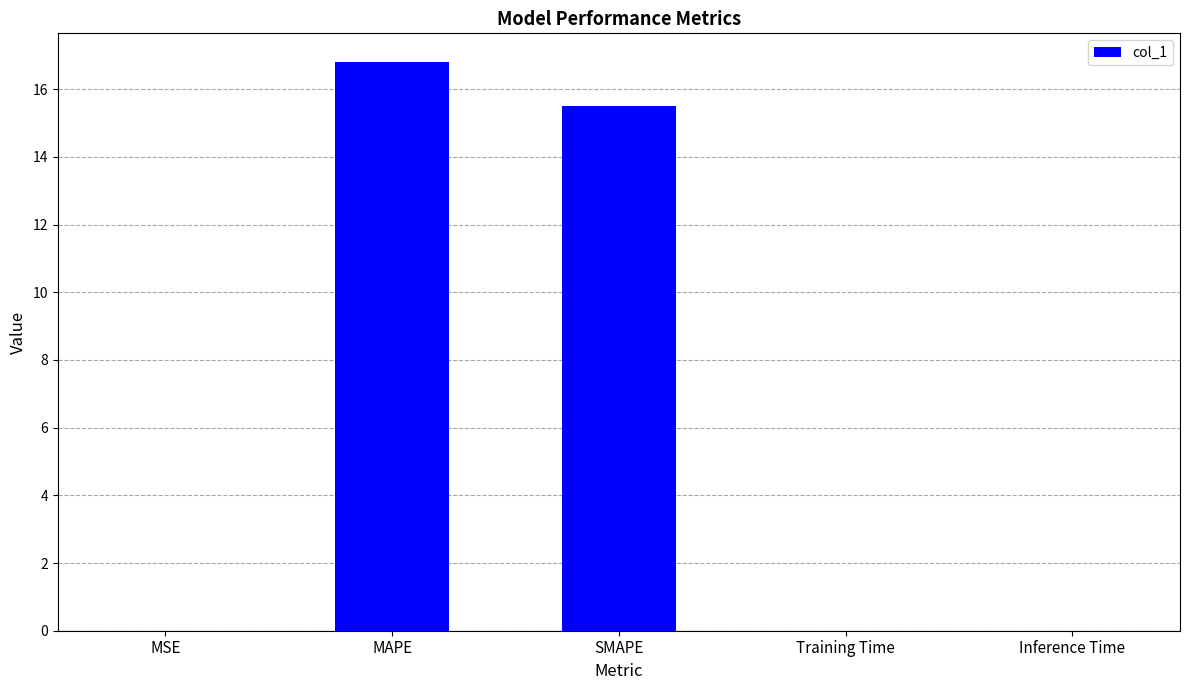

What is the sum of all values?

32.3